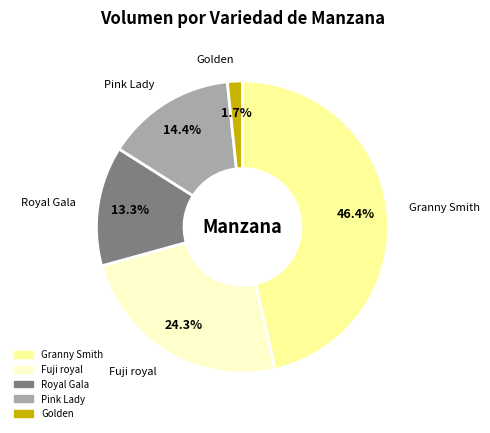

The Granny Smith slice represents 6% of the pie. True or false?

False